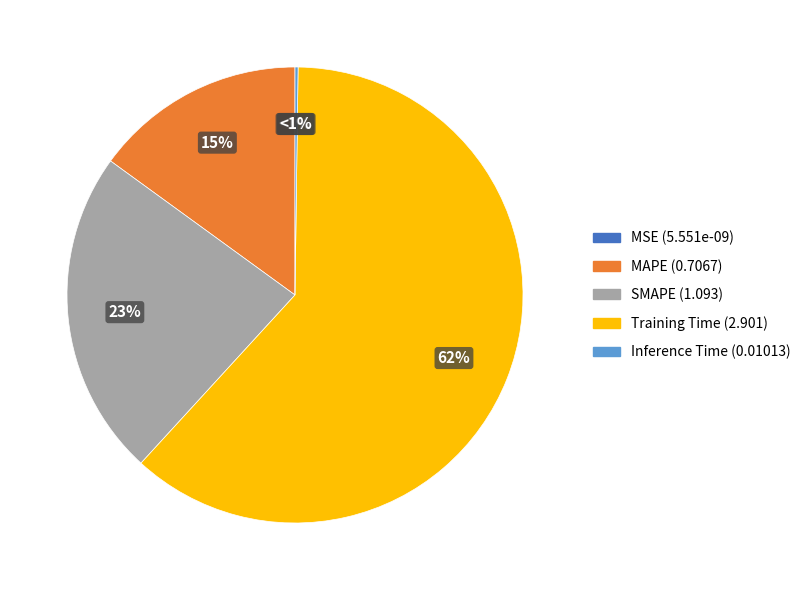

To the nearest percent, what is the combined percentage of Inference Time and SMAPE?

23%